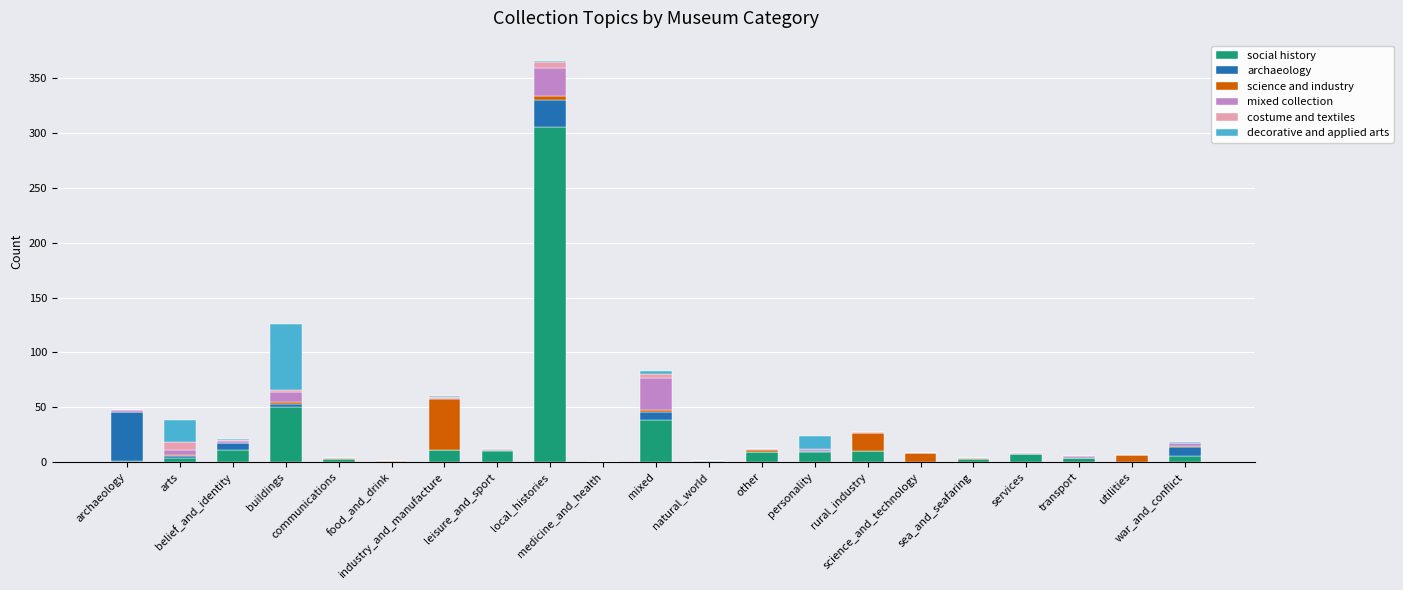

What is the maximum value for social history?

306